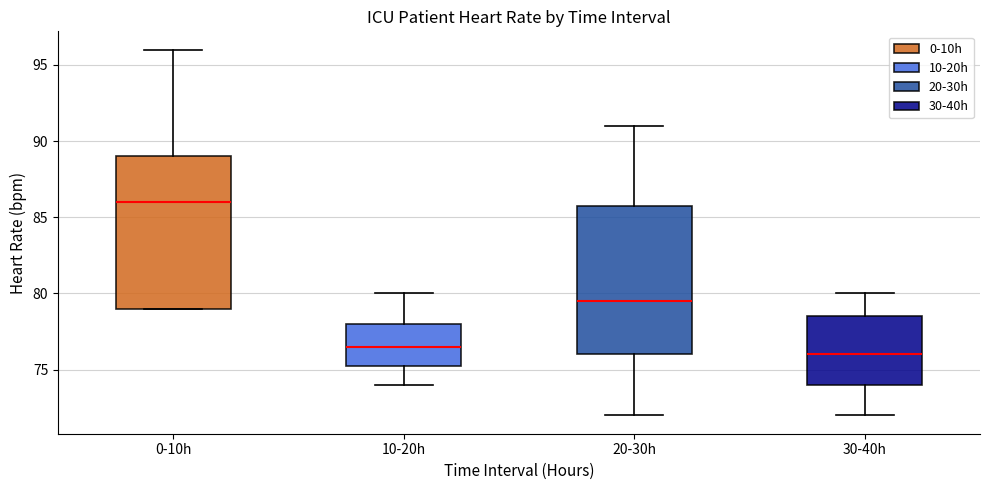

Which box has the highest median line?

0-10h